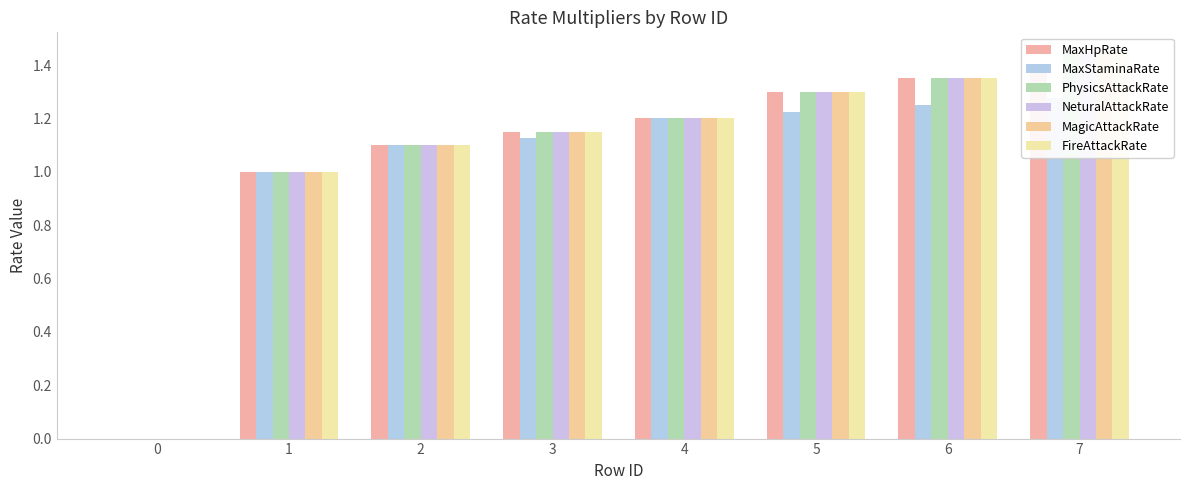

Does the chart contain stacked bars?

No